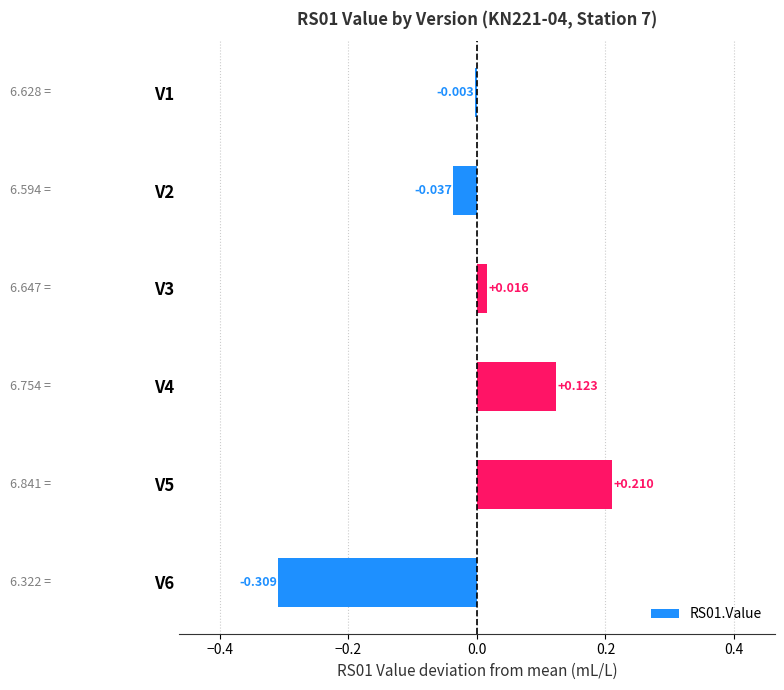

What is the smallest value displayed?

-0.3